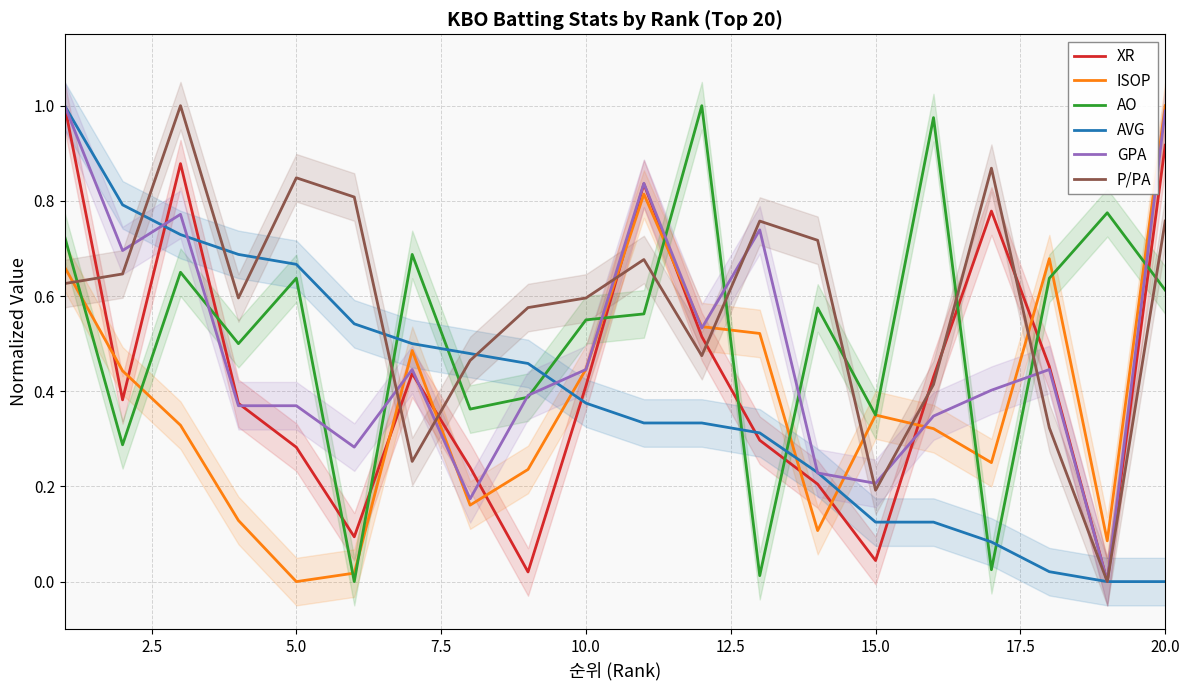

In P/PA, how many points are lower than both neighbors (excluding endpoints)?

5